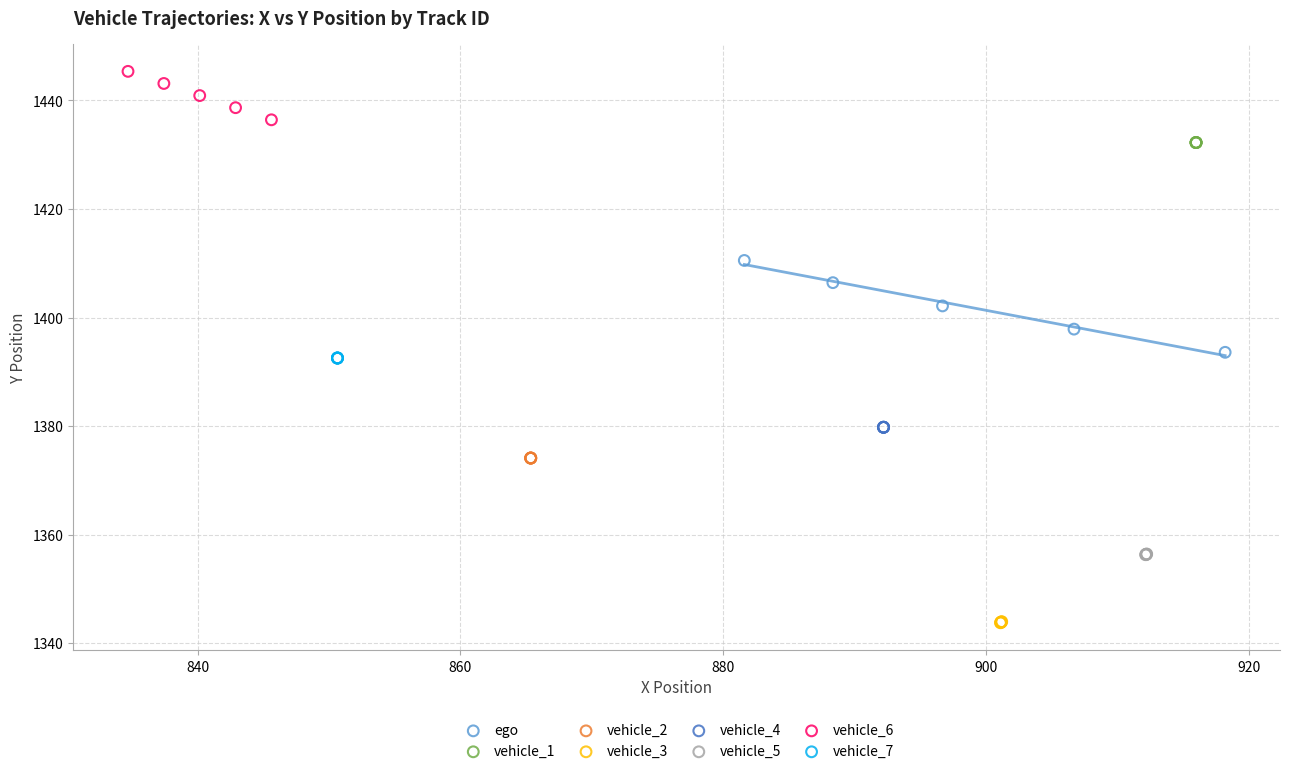

Which series reaches the maximum Y coordinate?

vehicle_6